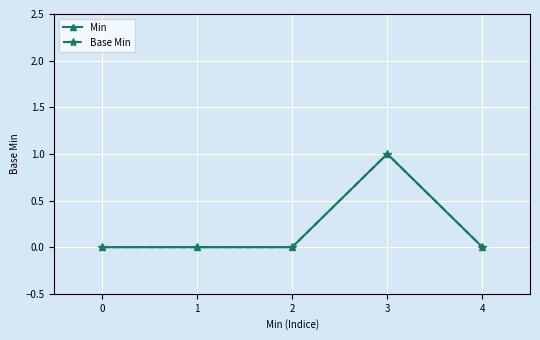

What is the difference between the Base Min values at 0 and 3?

1